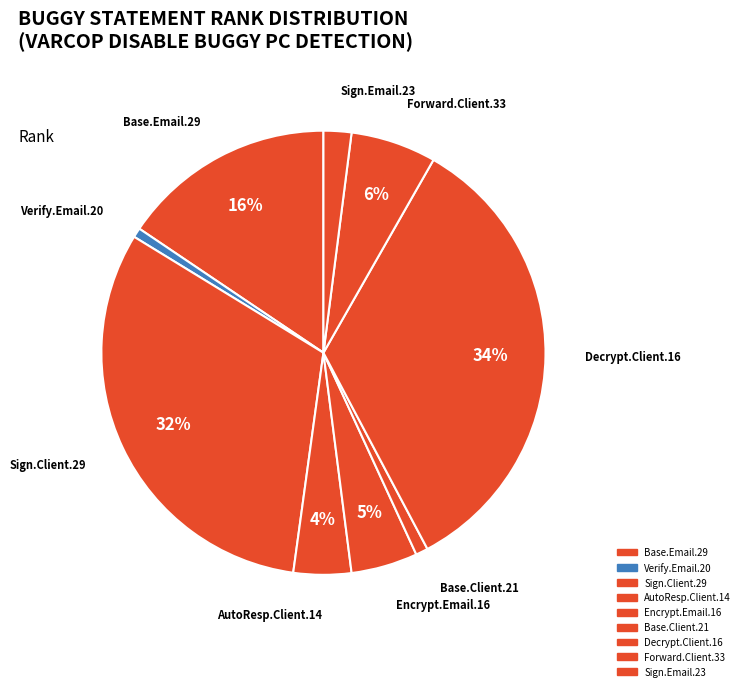

How many slices are in this pie chart?

9